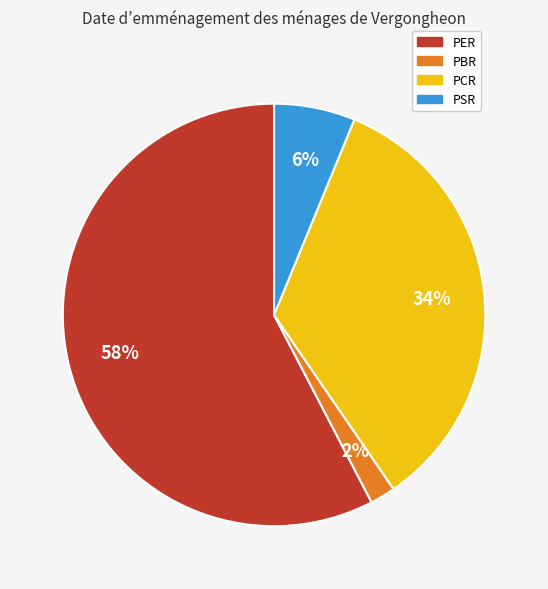

How many slices are in this pie chart?

4